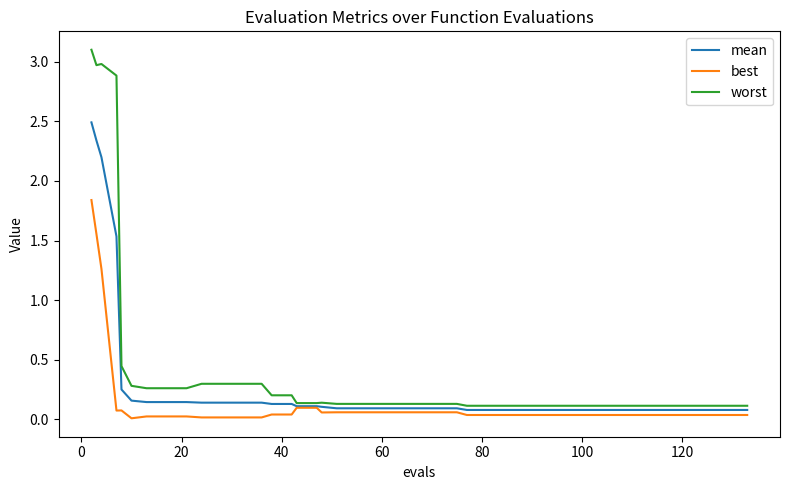

What is the maximum value for mean?

2.5